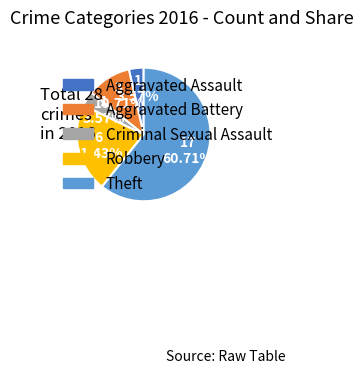

Approximately how many times larger is the value at Robbery compared to Criminal Sexual Assault?

6.0